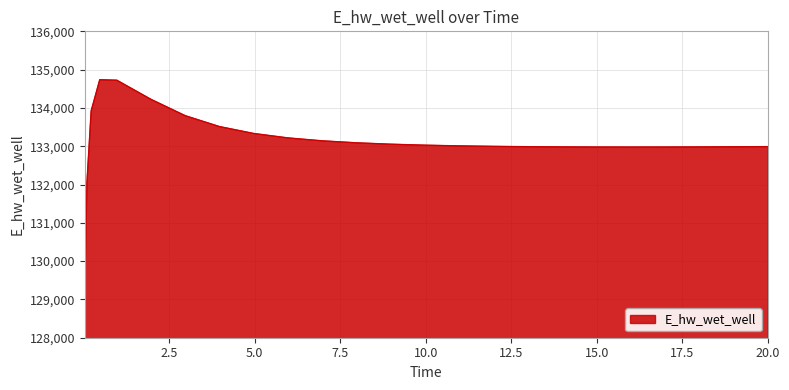

What is the minimum value shown in the chart?

129110.6